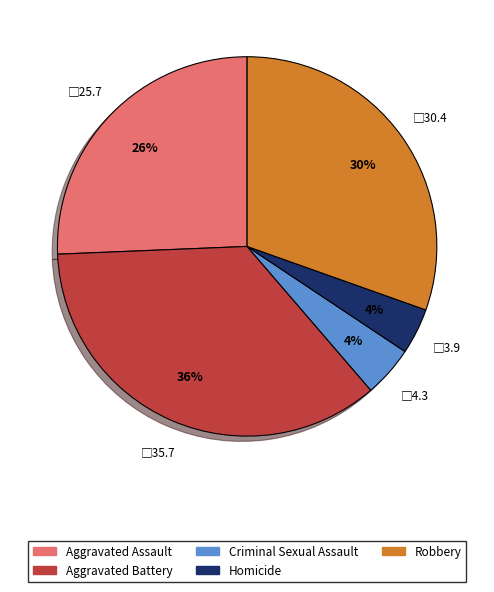

Between Homicide and Aggravated Battery, which is larger?

Aggravated Battery